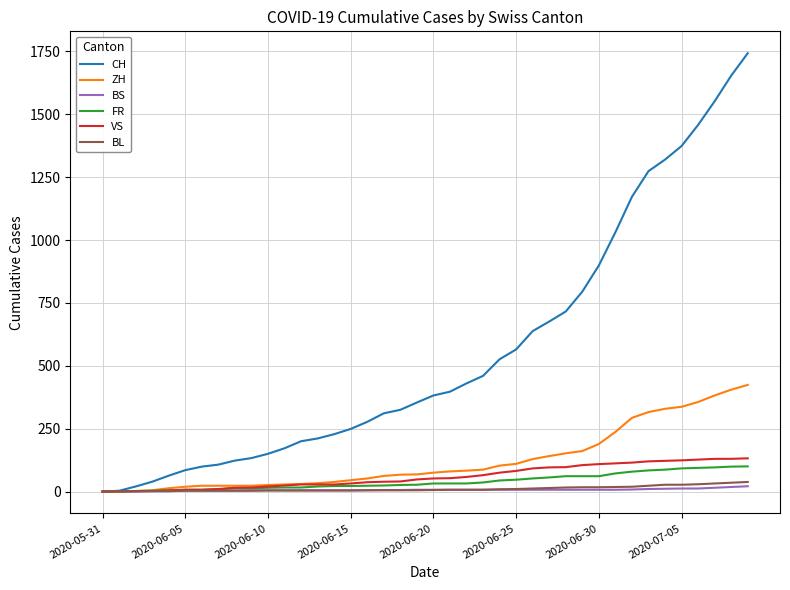

Rank the series by their maximum value, from highest to lowest.

CH, ZH, VS, FR, BL, BS